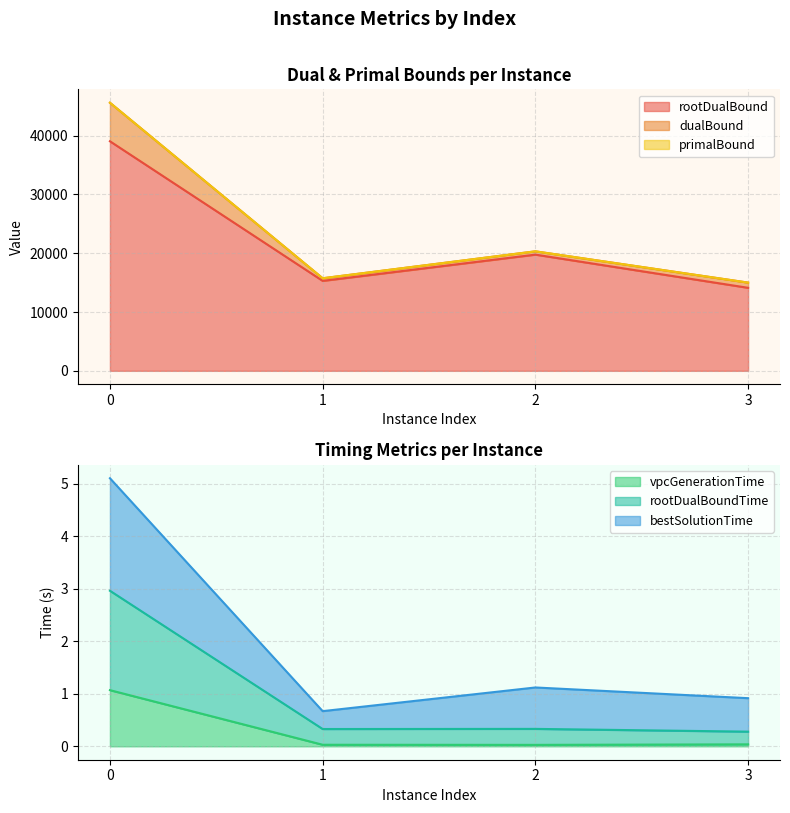

What is the difference between the bestSolutionTime values at 0 and 2?

4.0